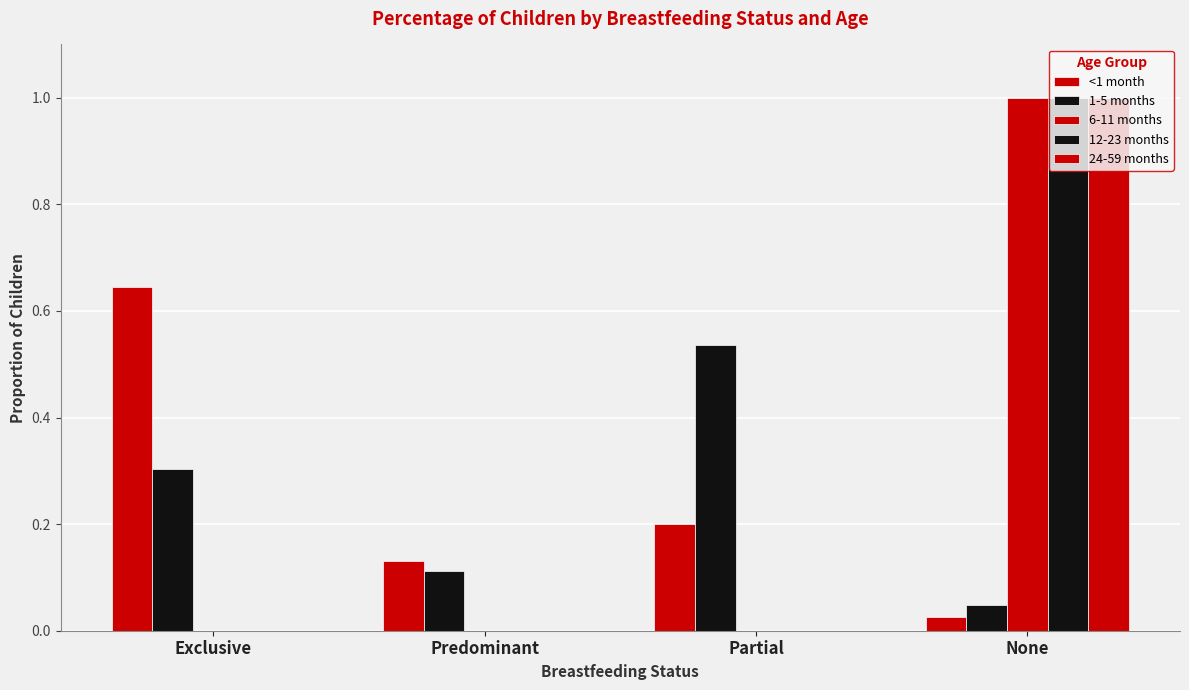

How many 6-11 months values are between 0 and 1?

4